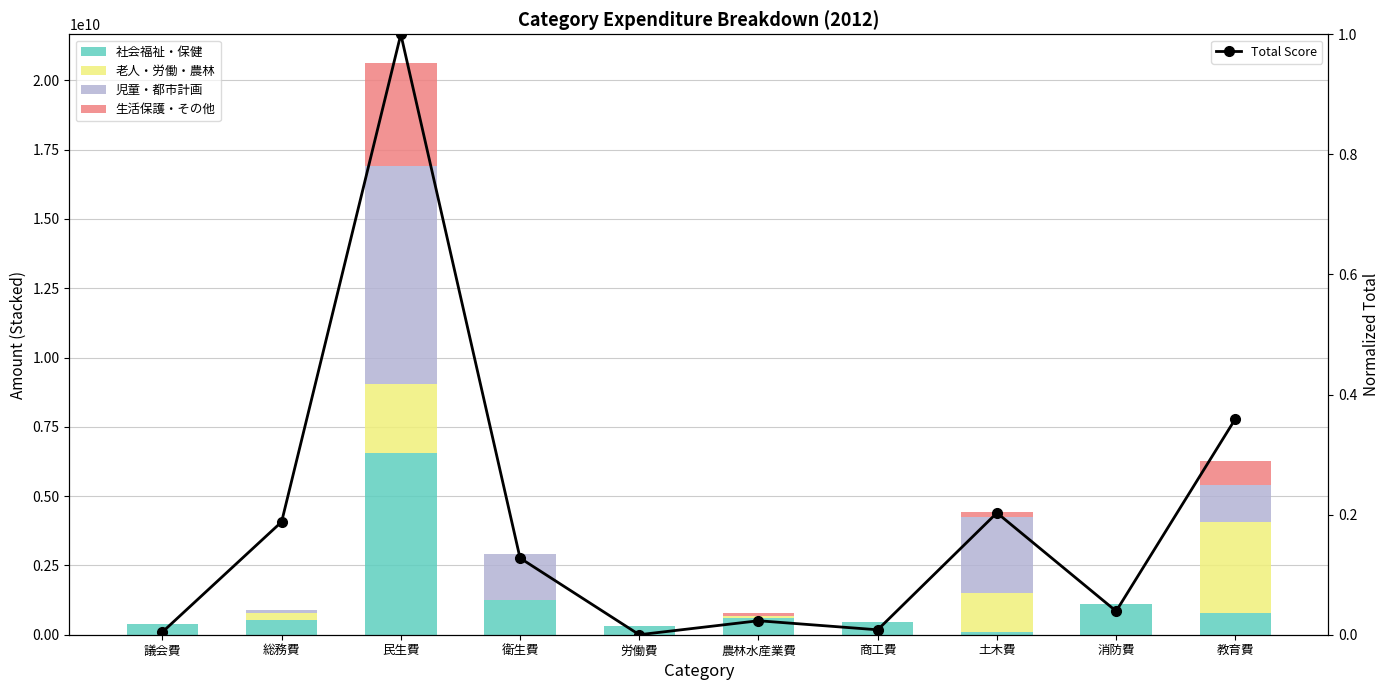

List the series in order of their peak value, highest first.

児童・都市計画, 社会福祉・保健, 生活保護・その他, 老人・労働・農林, Total Score